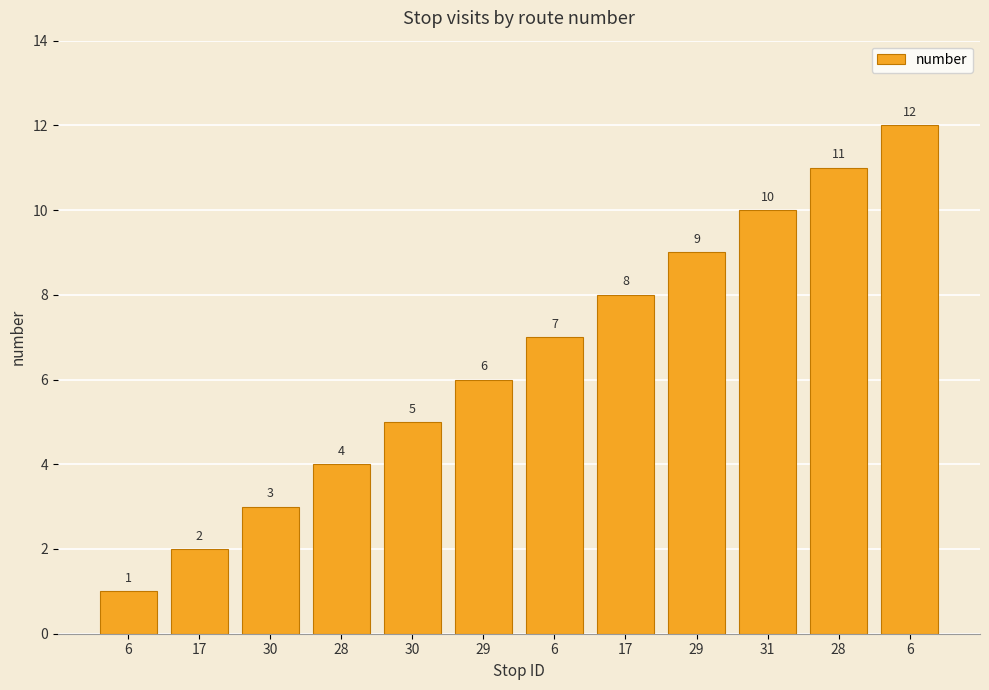

What value does the data have at 29, to the nearest 5?

5